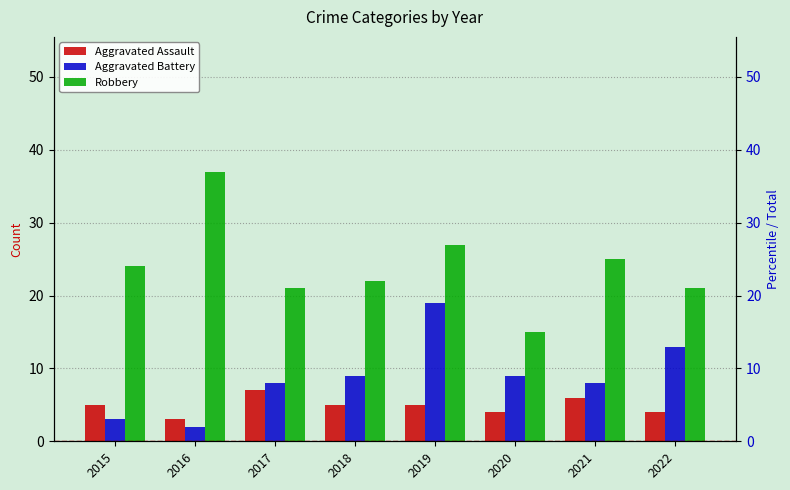

Reading right to left, transcribe all the data shown in this chart.

Aggravated Assault: 2022=4	2021=6	2020=4	2019=5	2018=5	2017=7	2016=3	2015=5
Aggravated Battery: 2022=13	2021=8	2020=9	2019=19	2018=9	2017=8	2016=2	2015=3
Robbery: 2022=21	2021=25	2020=15	2019=27	2018=22	2017=21	2016=37	2015=24